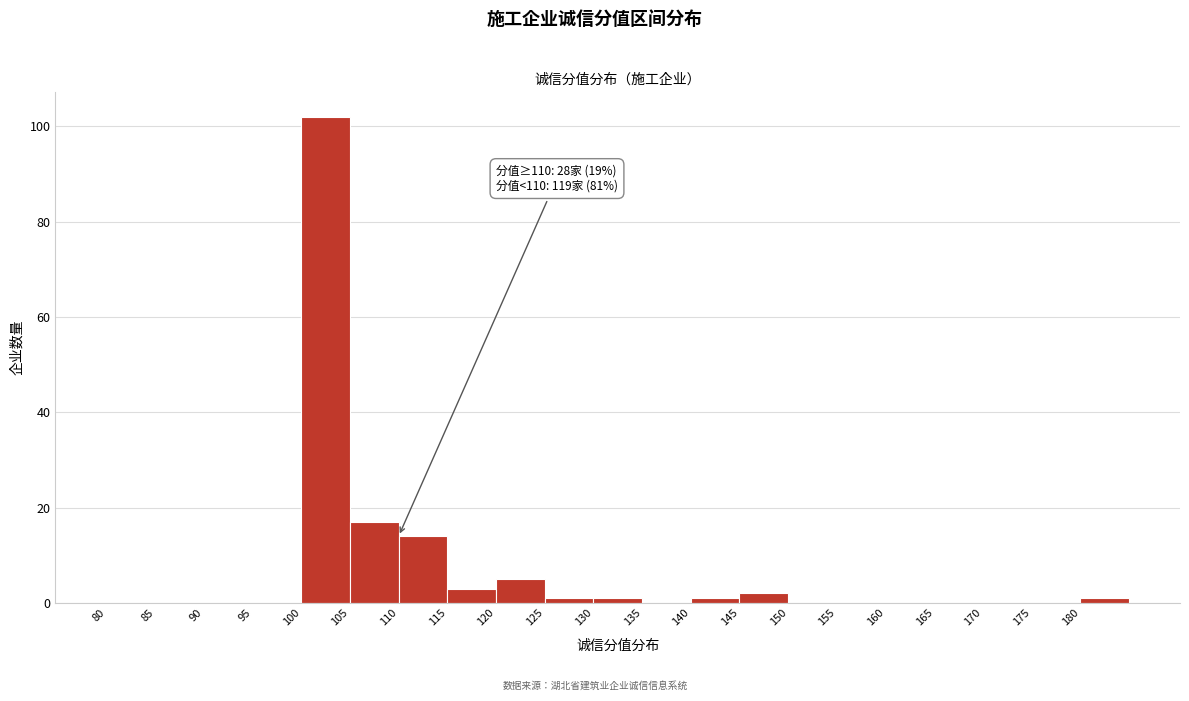

Which range on the x-axis has the tallest bar?

100 to 105